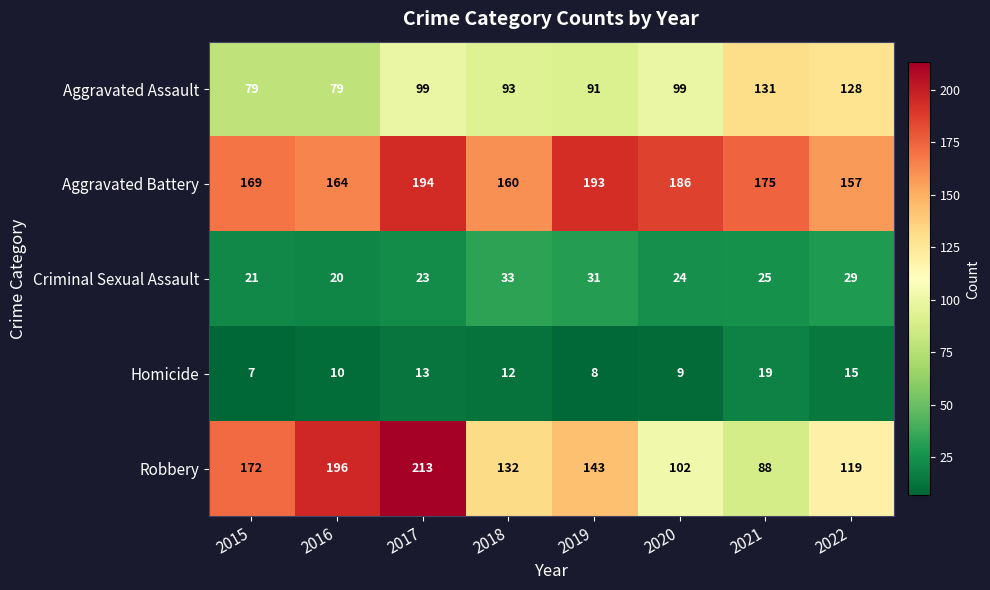

The value of Criminal Sexual Assault at 2019 is 31. True or false?

True